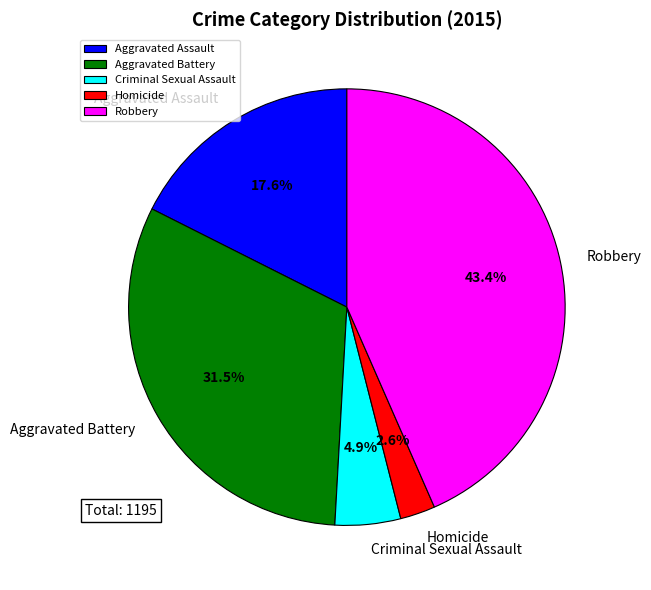

True or false: Criminal Sexual Assault accounts for 5% of the total.

True